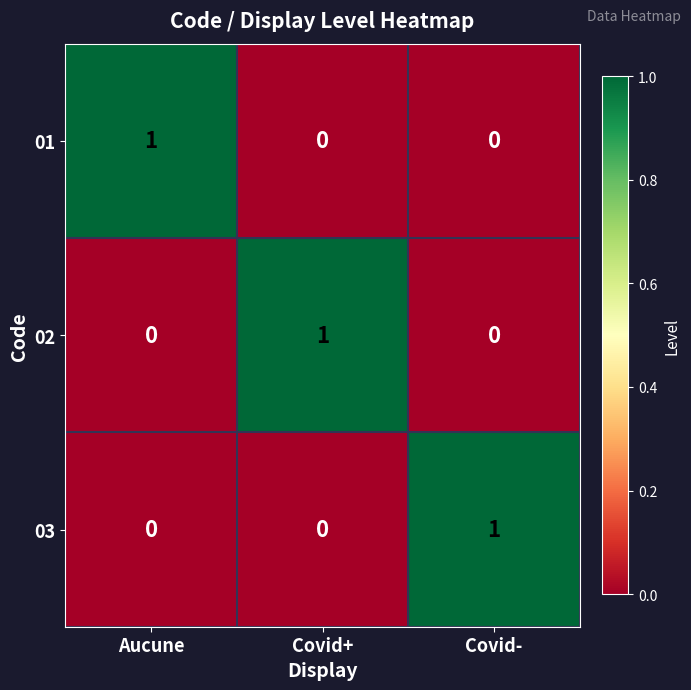

How many series are shown in this chart?

3